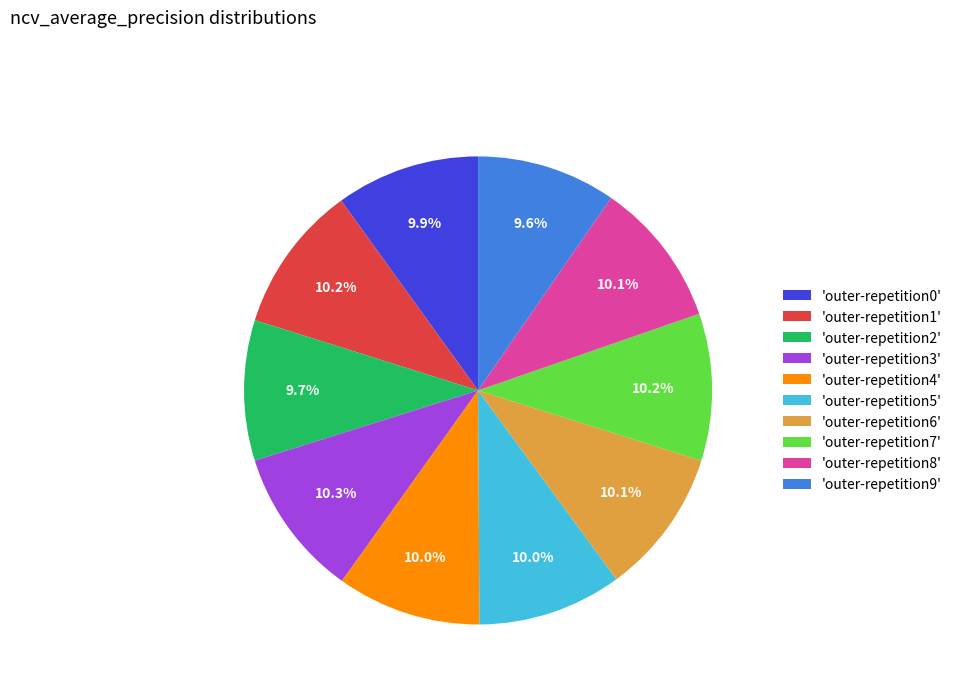

Is 'outer-repetition6' the majority of the pie?

No